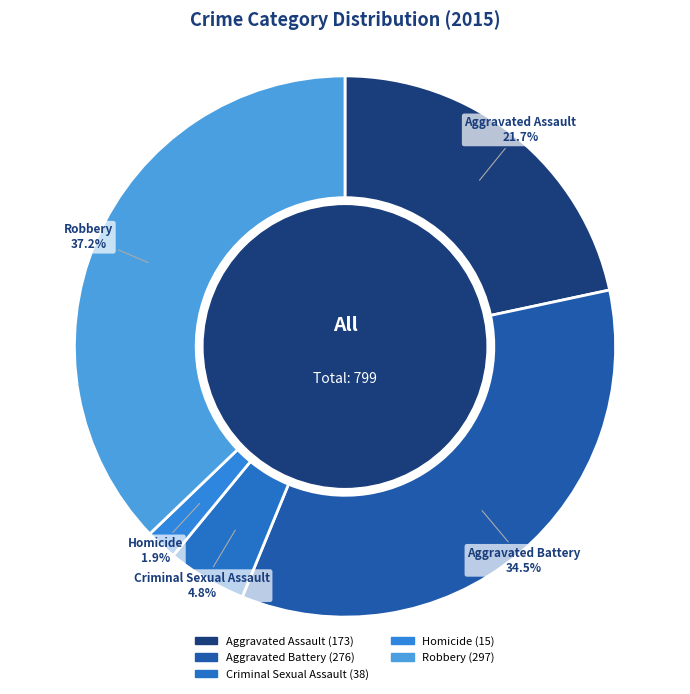

What portion of the pie excludes Homicide?

98.1%